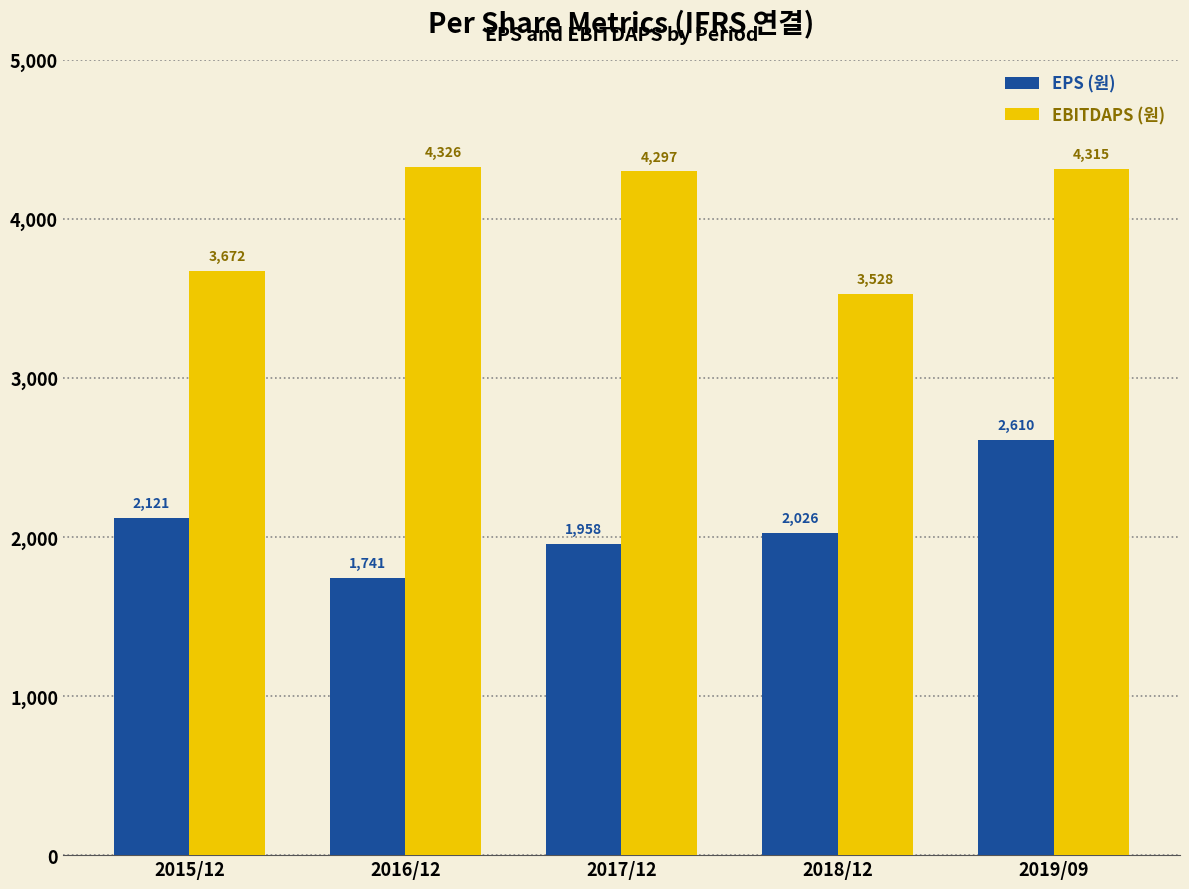

What is the difference between the maximum and second lowest values in the EBITDAPS (원) series?

654